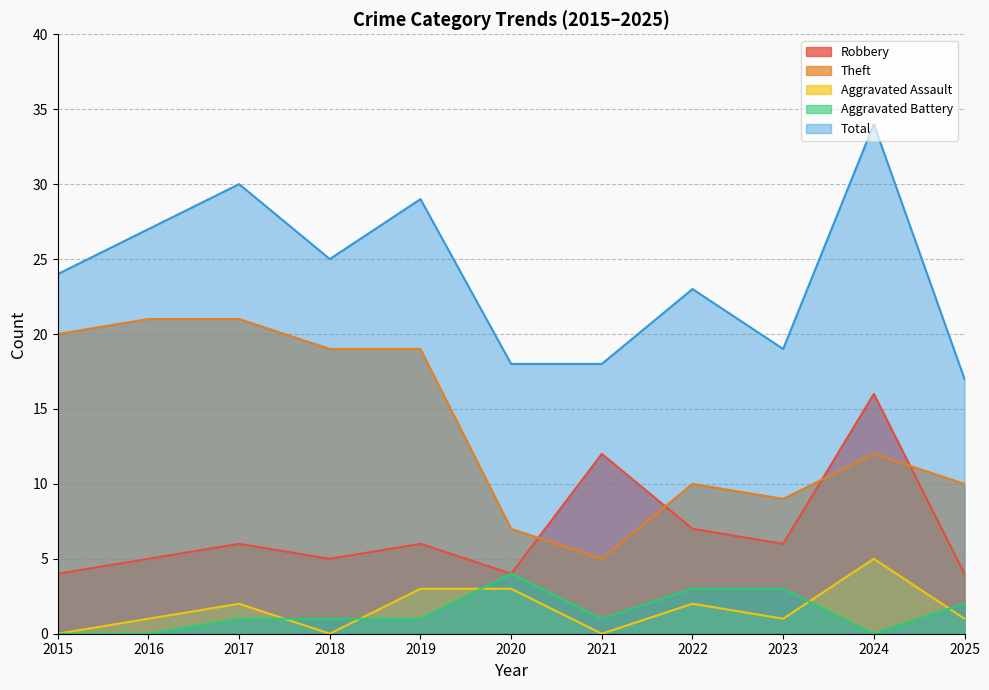

How many interior local peaks does the Theft series have?

2